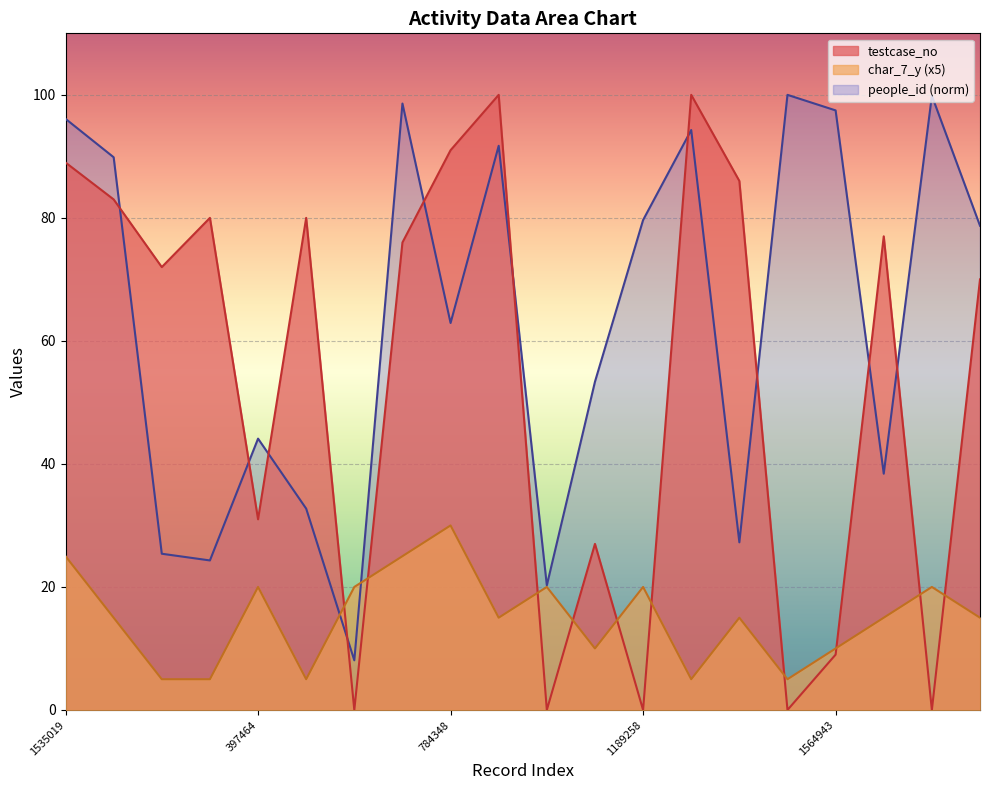

What is the highest value of the people_id series?

100.0